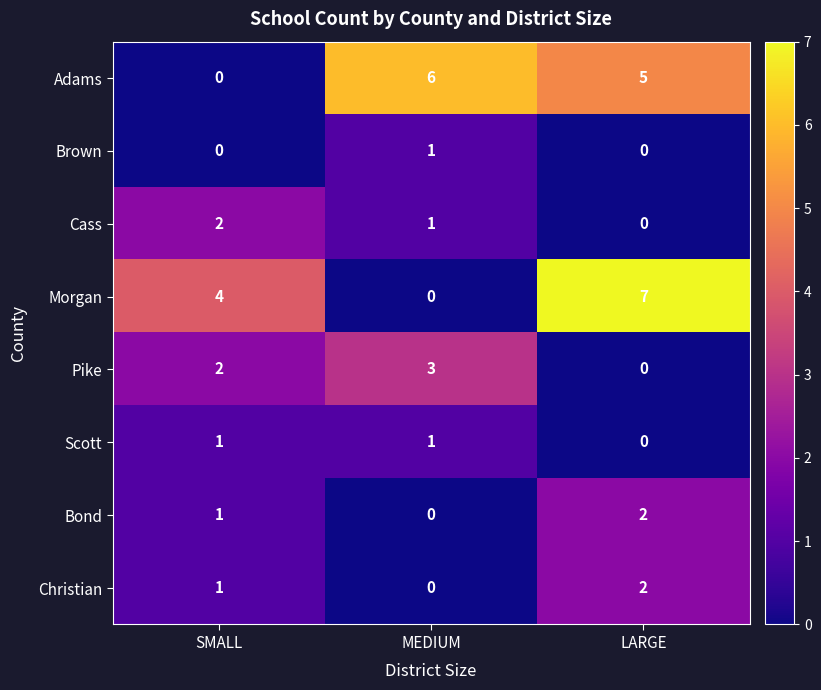

Is the value of Morgan at MEDIUM greater than the value of Cass at LARGE?

No